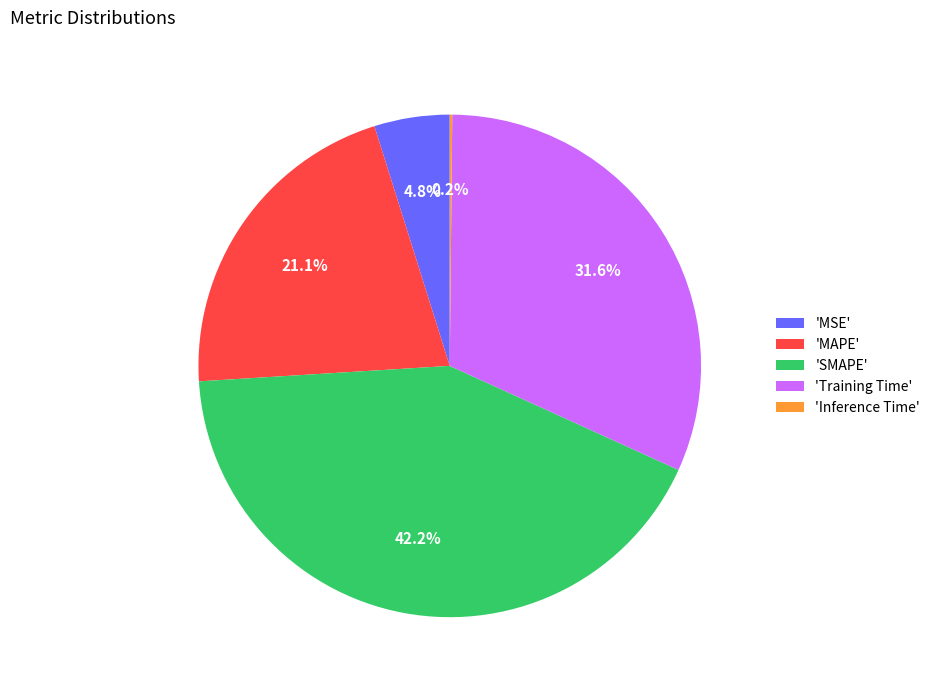

What is the largest slice in the pie chart?

'SMAPE'